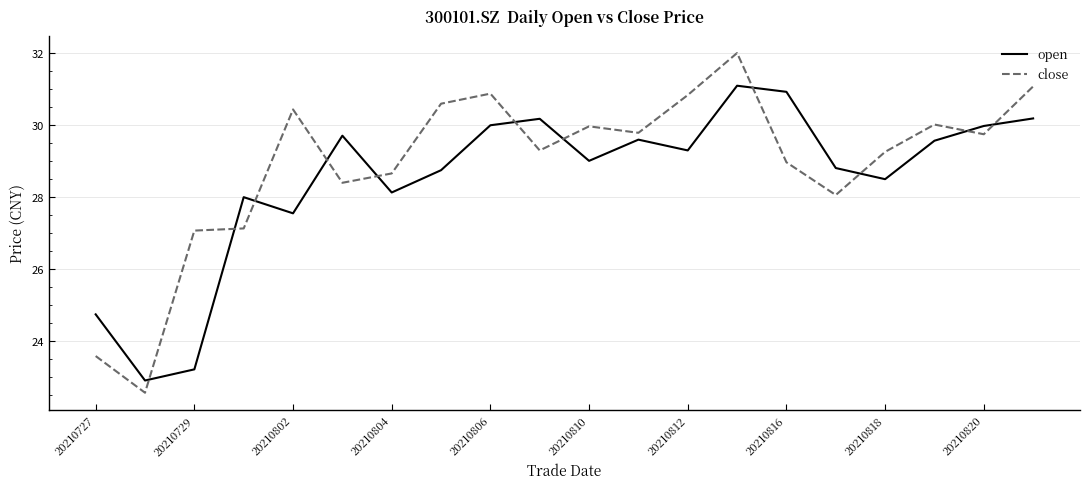

Which series has the widest spread of values?

close